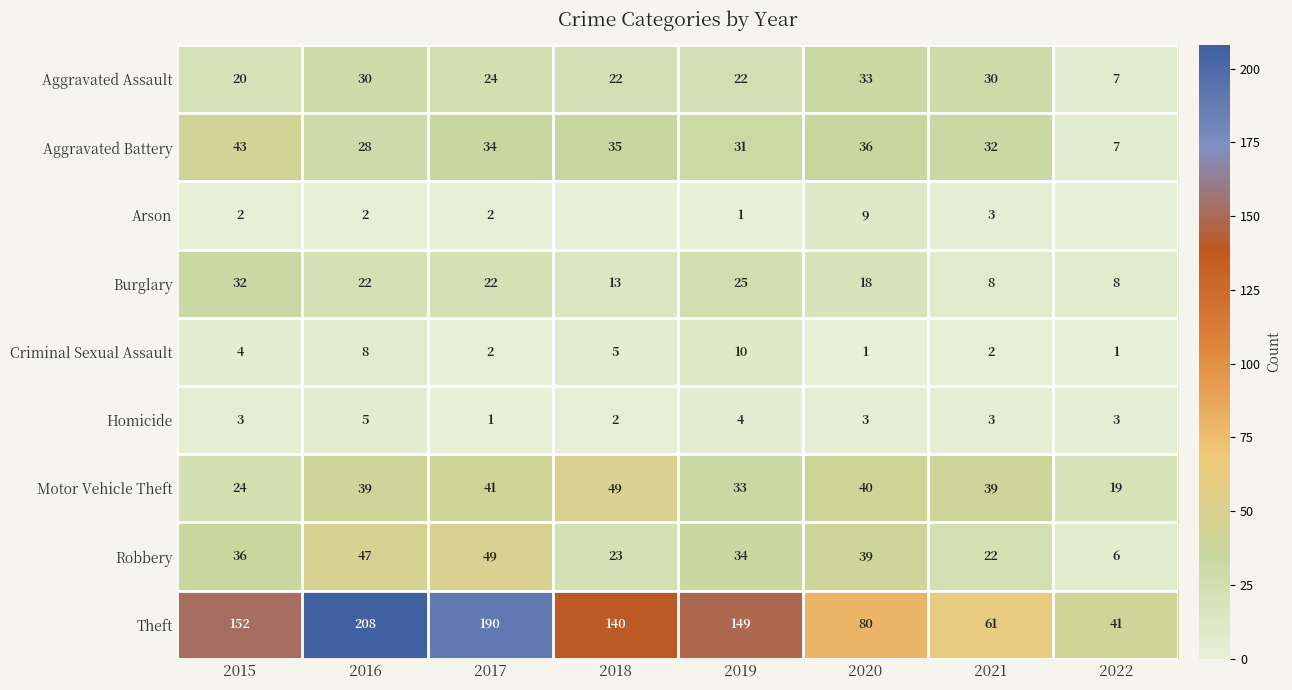

The value of Aggravated Assault at 2016 is 54. True or false?

False